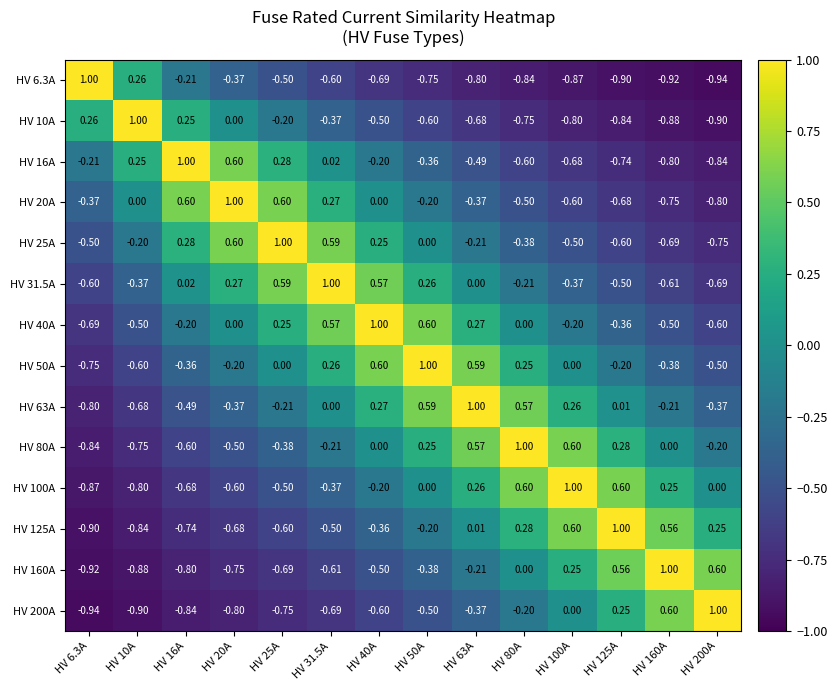

Is the value of HV 125A at HV 200A greater than the value of HV 31.5A at HV 200A?

Yes